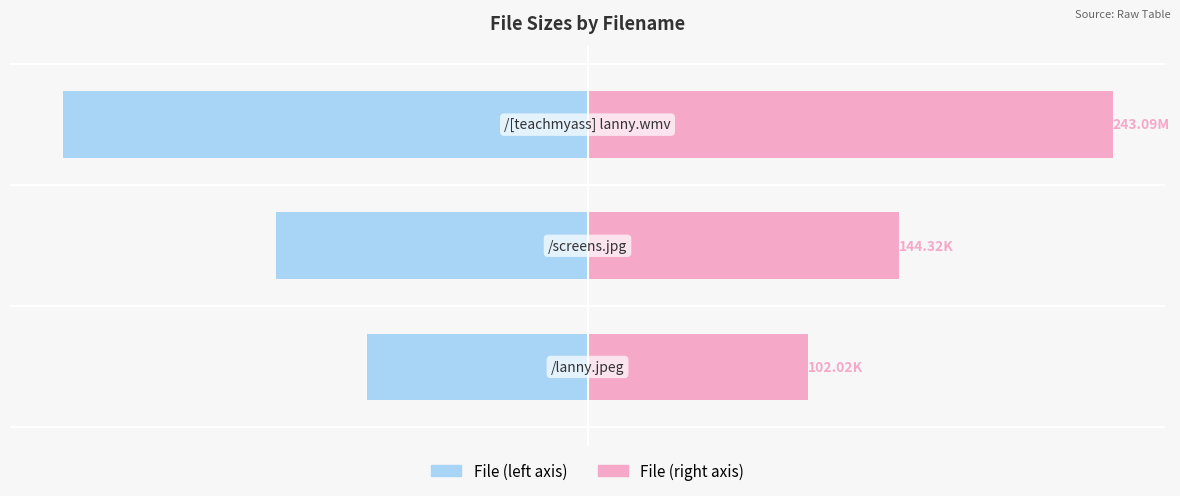

What is the average value of the Size (right) series?

163.1